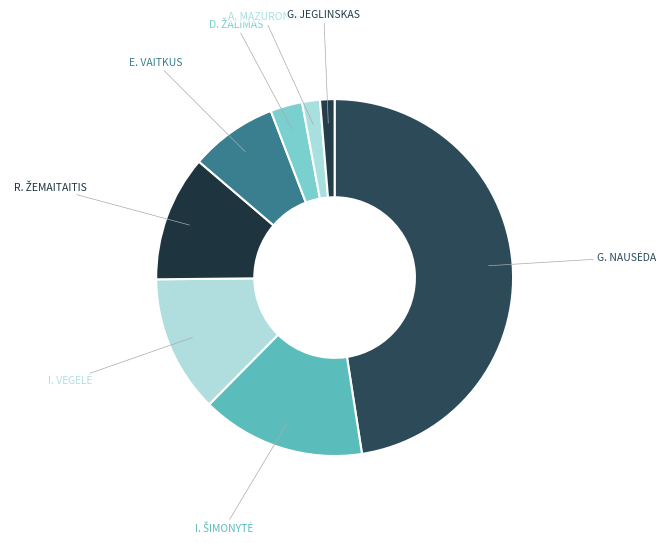

How many slices are in this pie chart?

8